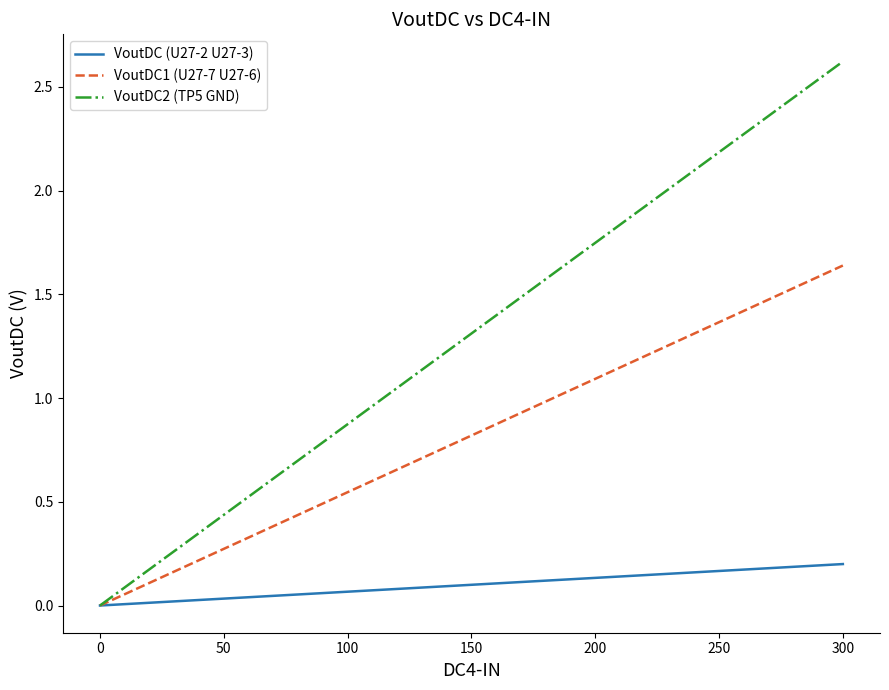

What is the maximum value shown in the chart?

2.6